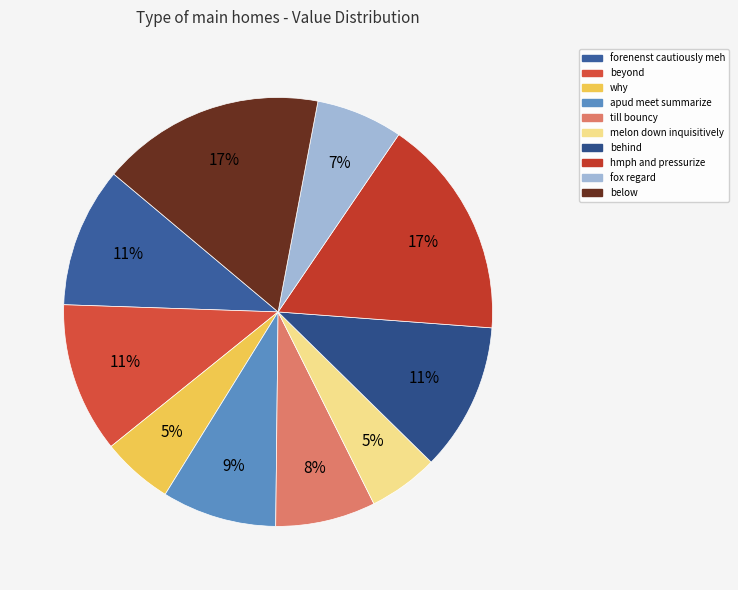

Is there any slice that represents more than half of the pie?

No